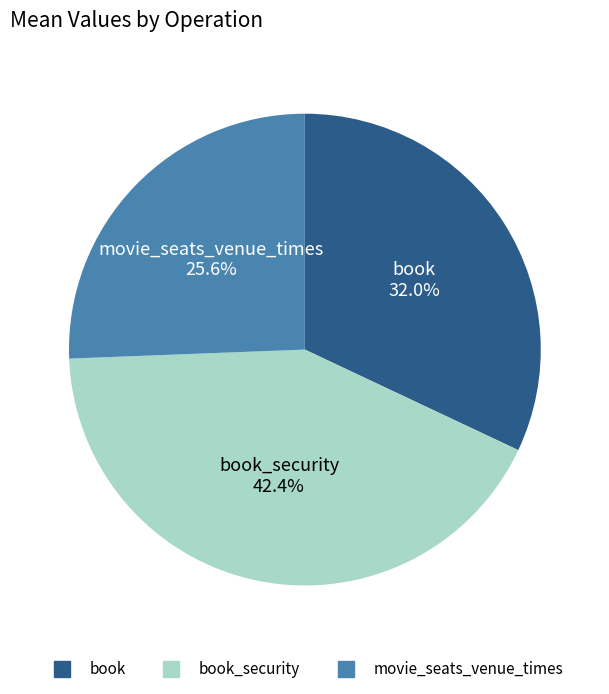

Is there any slice that represents more than half of the pie?

No